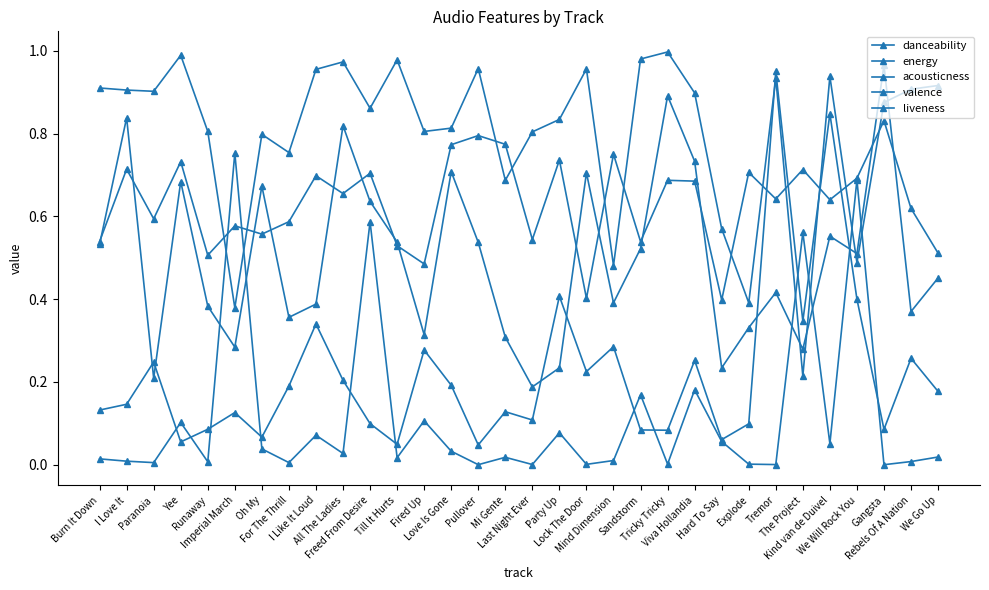

Rank the categories by acousticness value from lowest to highest.

Gangsta, Pullover, Tremor, Last Night Ever, Lock The Door, Explode, Tricky Tricky, Paranoia, For The Thrill, Runaway, Rebels Of A Nation, I Love It, Mind Dimension, Burn It Down, Till It Hurts, Mi Gente, We Go Up, All The Ladies, Love Is Gone, Oh My, Kind van de Duivel, Hard To Say, I Like It Loud, Party Up, Yee, Fired Up, Sandstorm, Viva Hollandia, The Project, Freed From Desire, We Will Rock You, Imperial March